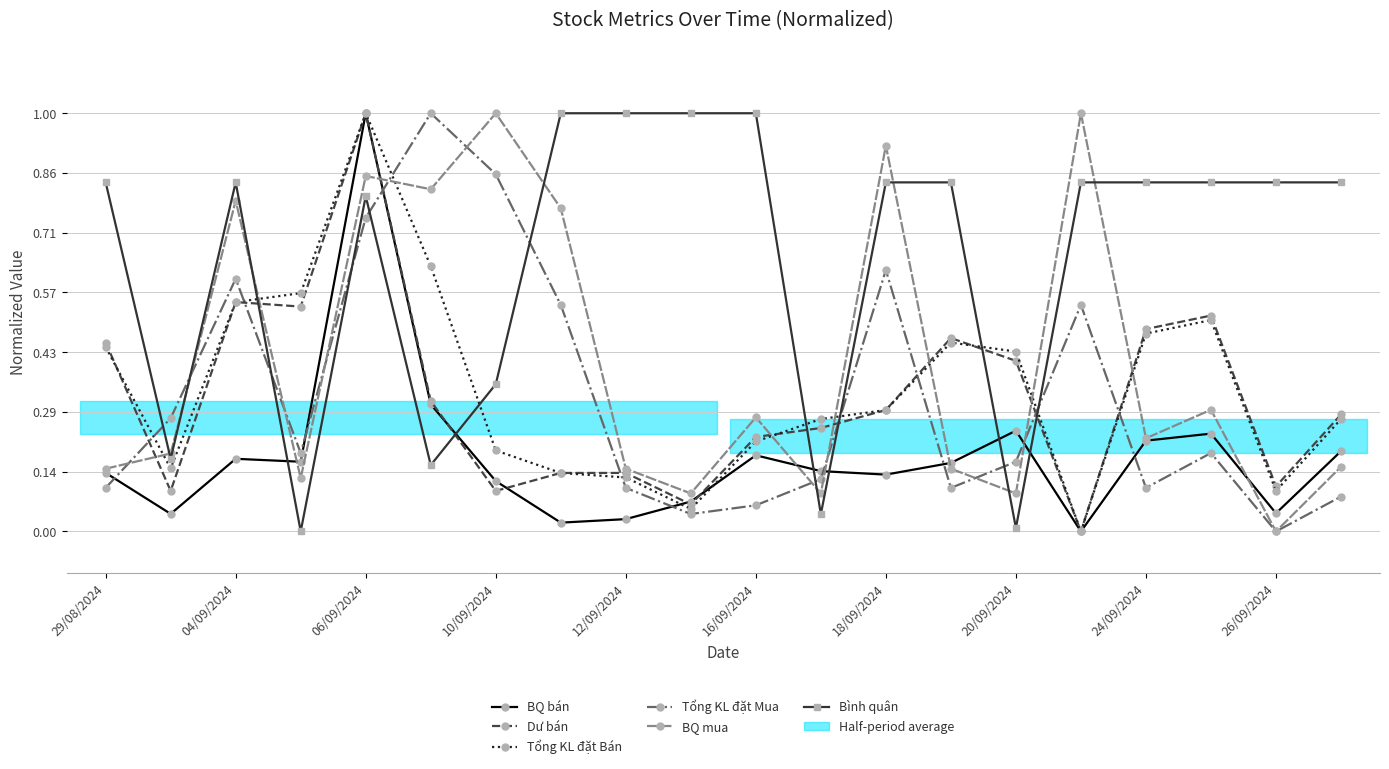

How many lines are shown in the chart?

6